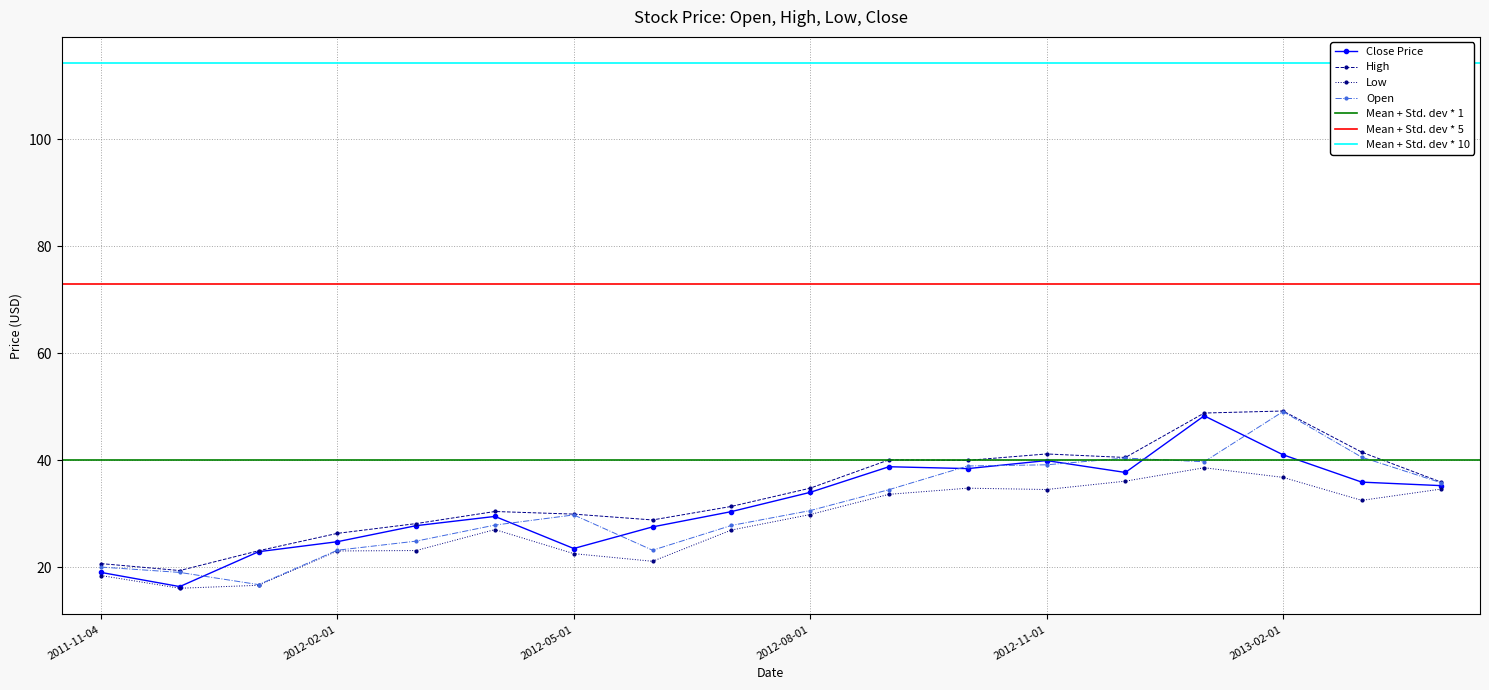

Is the value of Open at 2012-11-01 greater than the value of Low at 2013-02-01?

Yes